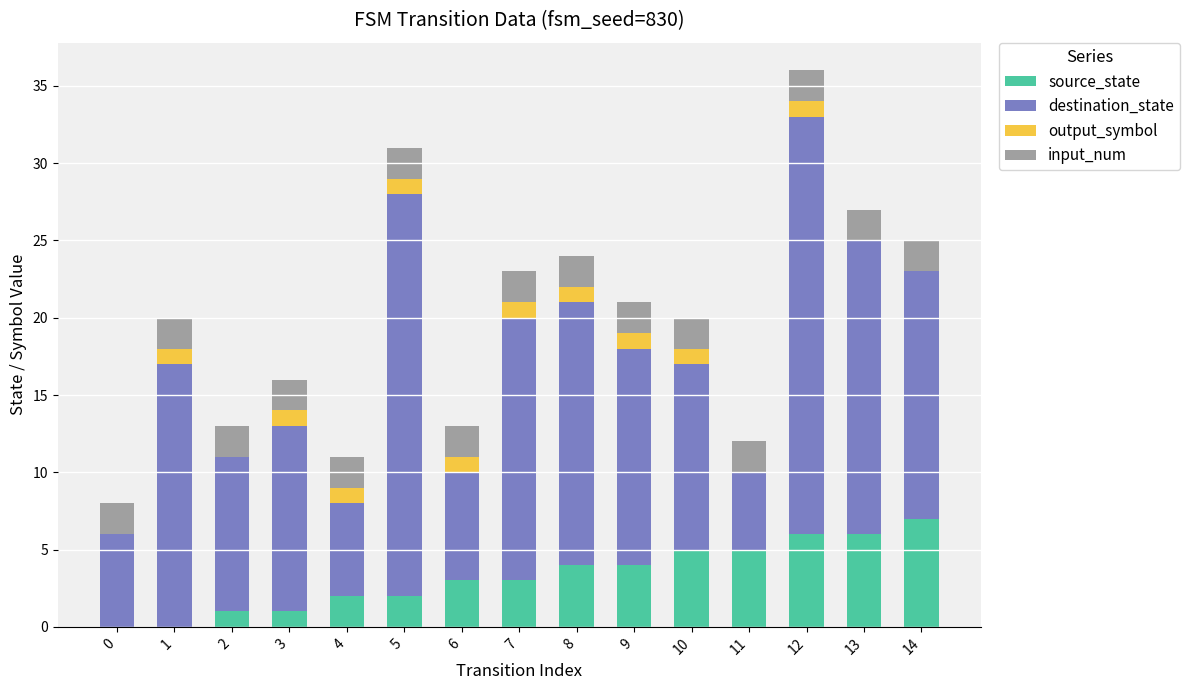

At which label does source_state reach its peak?

14